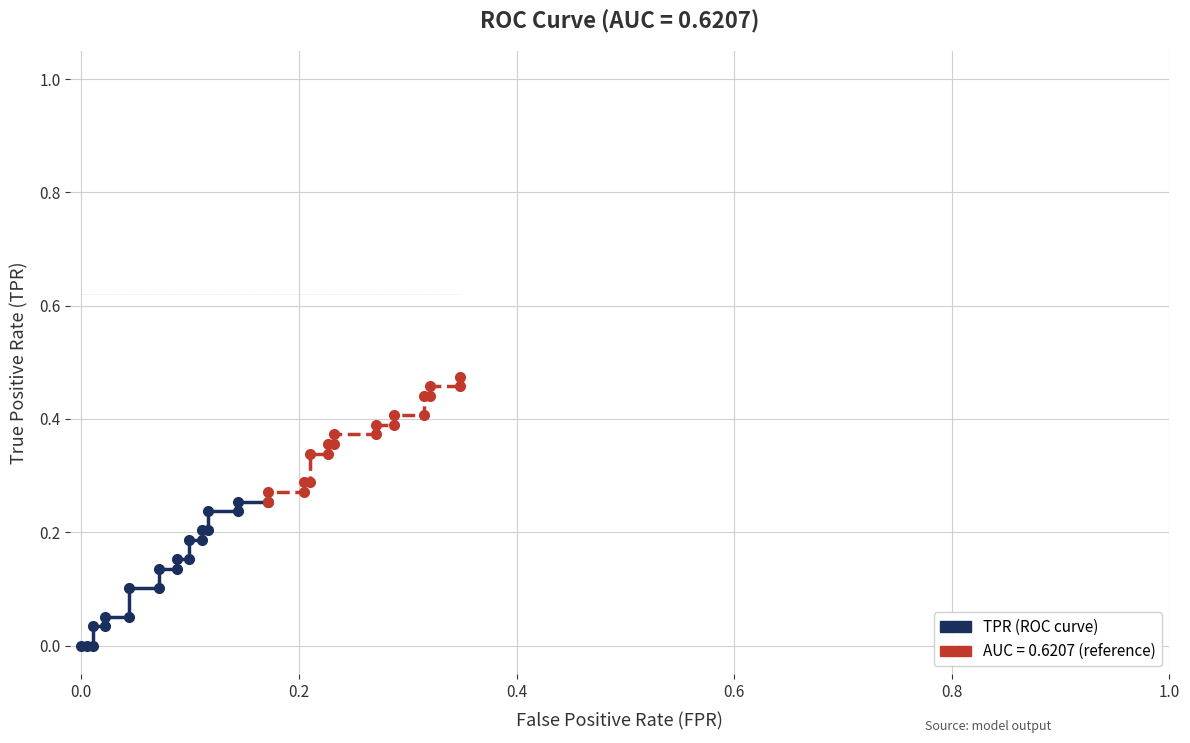

At which category is the sum across all series the highest?

39